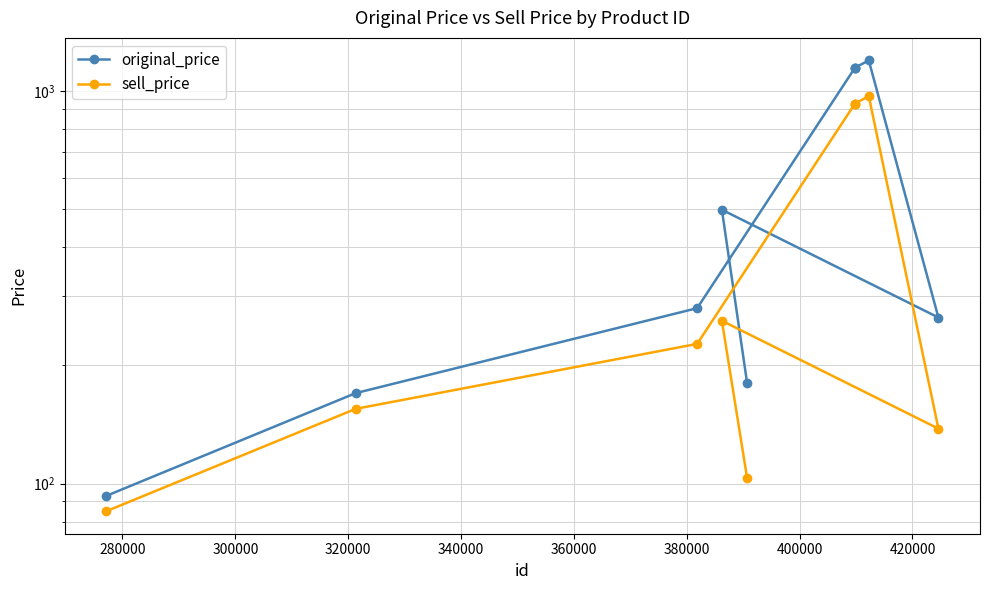

What is the difference between the maximum and second lowest values in the sell_price series?

869